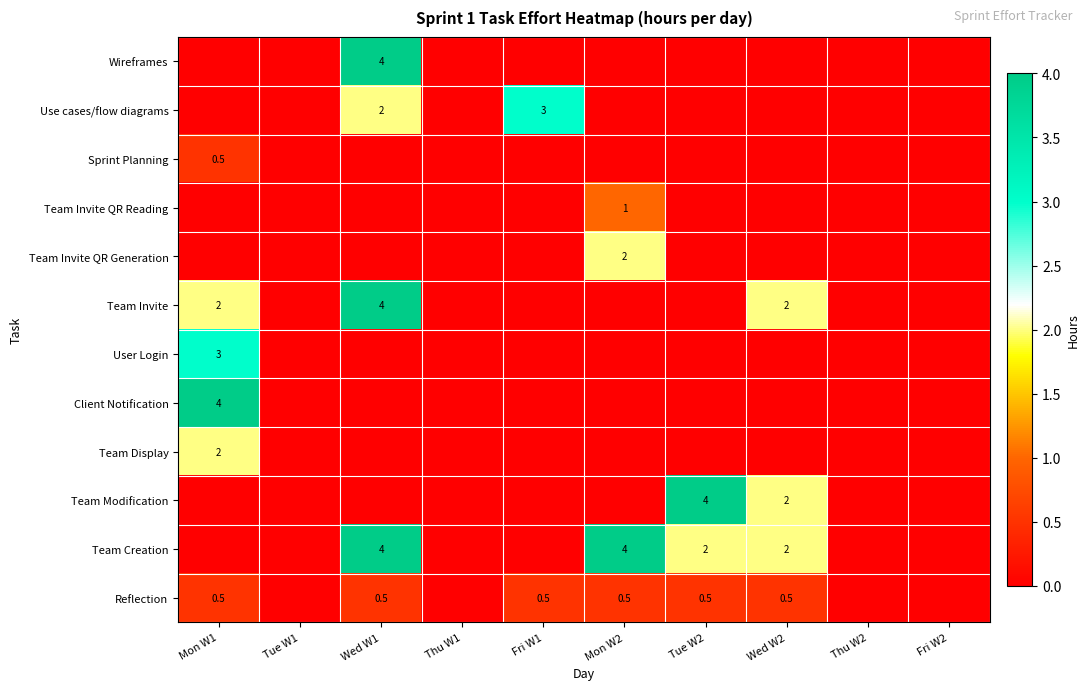

The value of Team Creation at Mon W2 is 4.0. True or false?

True